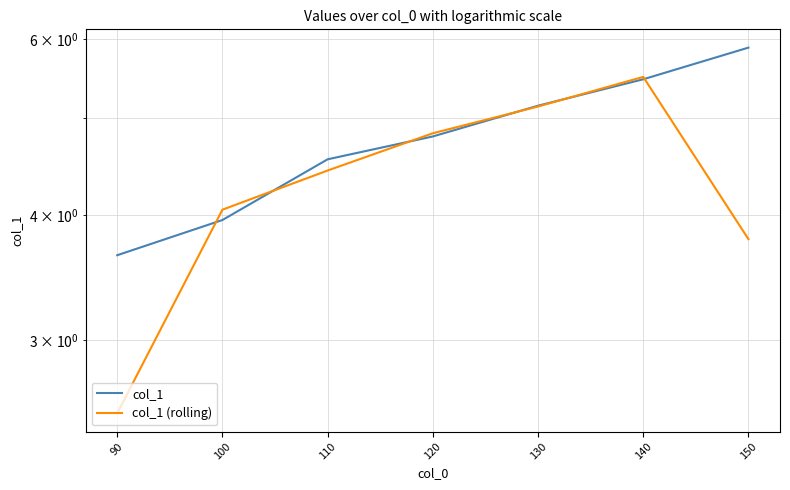

Count the number of categories in the chart.

7